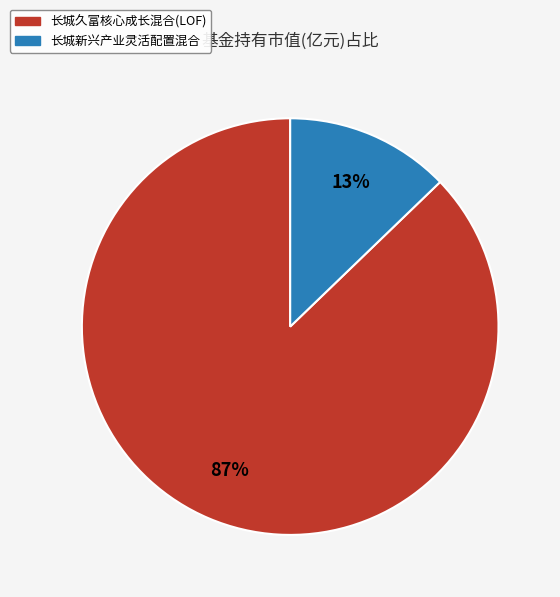

Is it true that 长城久富核心成长混合(LOF) is 97% of the pie?

False